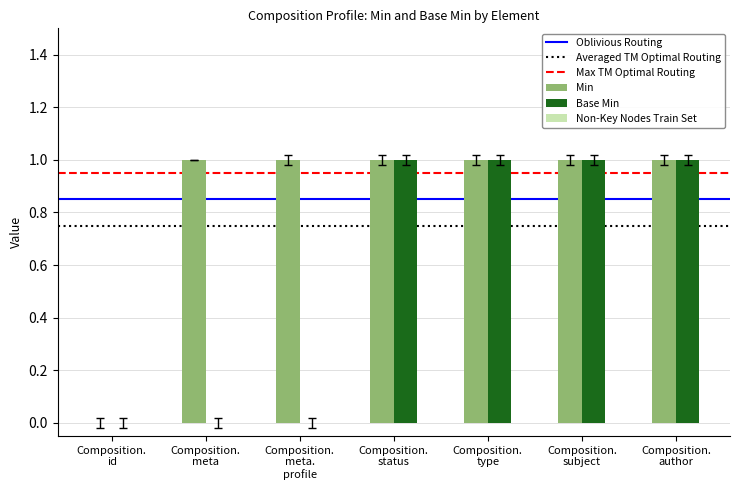

Does the chart contain stacked bars?

No